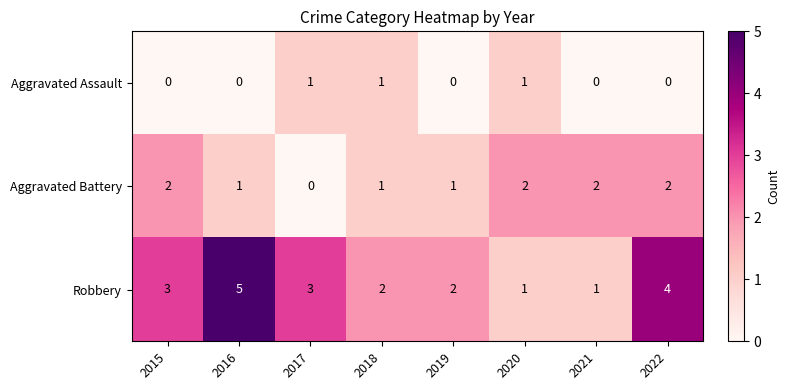

Reading right to left, transcribe all the data shown in this chart.

Aggravated Assault: 0	0	1	0	1	1	0	0
Aggravated Battery: 2	2	2	1	1	0	1	2
Robbery: 4	1	1	2	2	3	5	3